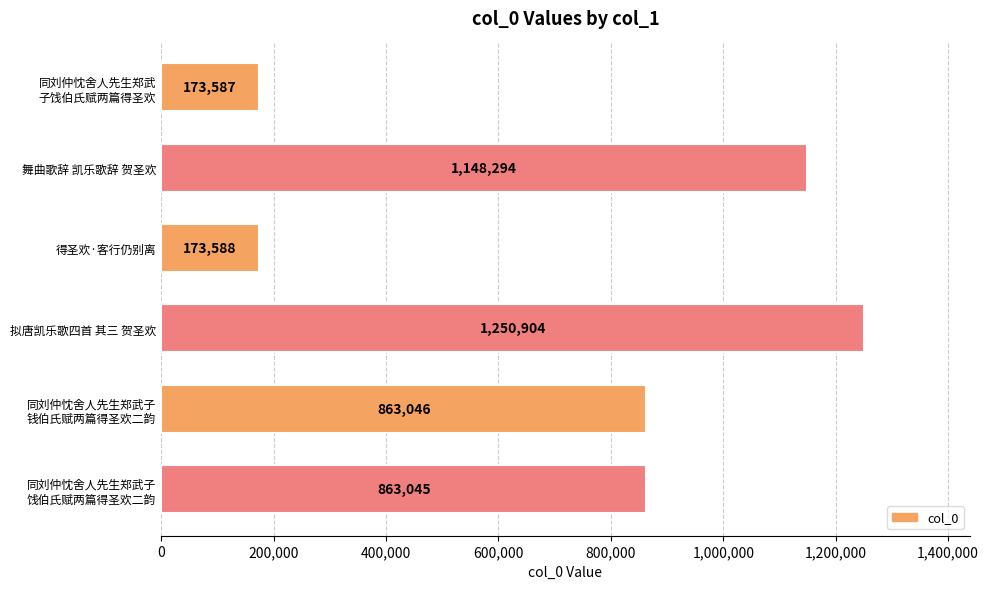

What is the sum of all values?

4472464